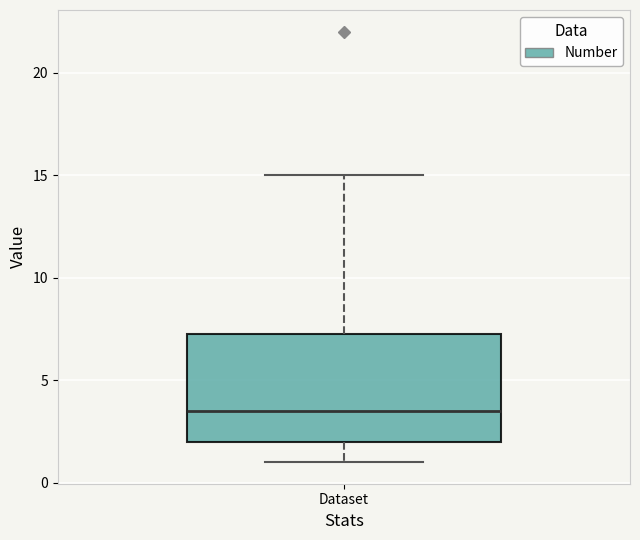

Read this box plot against the y-axis: the position of the median line, the range covered by the box, and the ends of both whiskers. The values are not printed on the chart, so give them approximately, as read against the axis.

median 3.5, box 2.0 to 7.5, whiskers 1.0 to 15.0